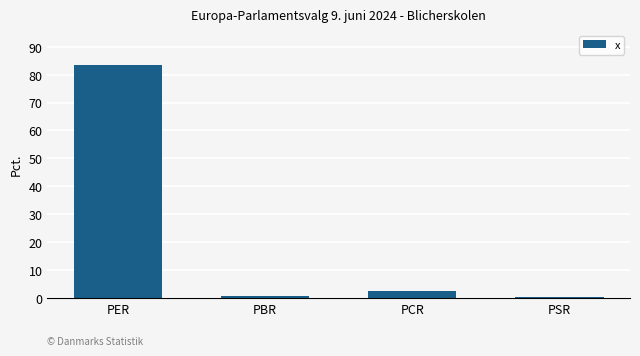

The value at PER is 131.6. True or false?

False